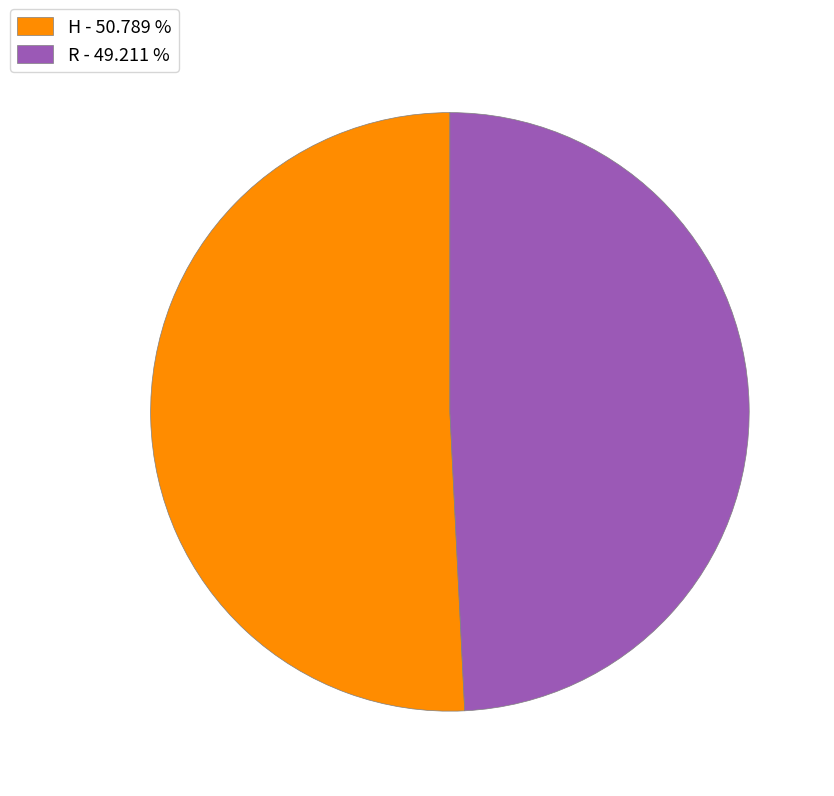

Which slice represents more than half of the pie?

H